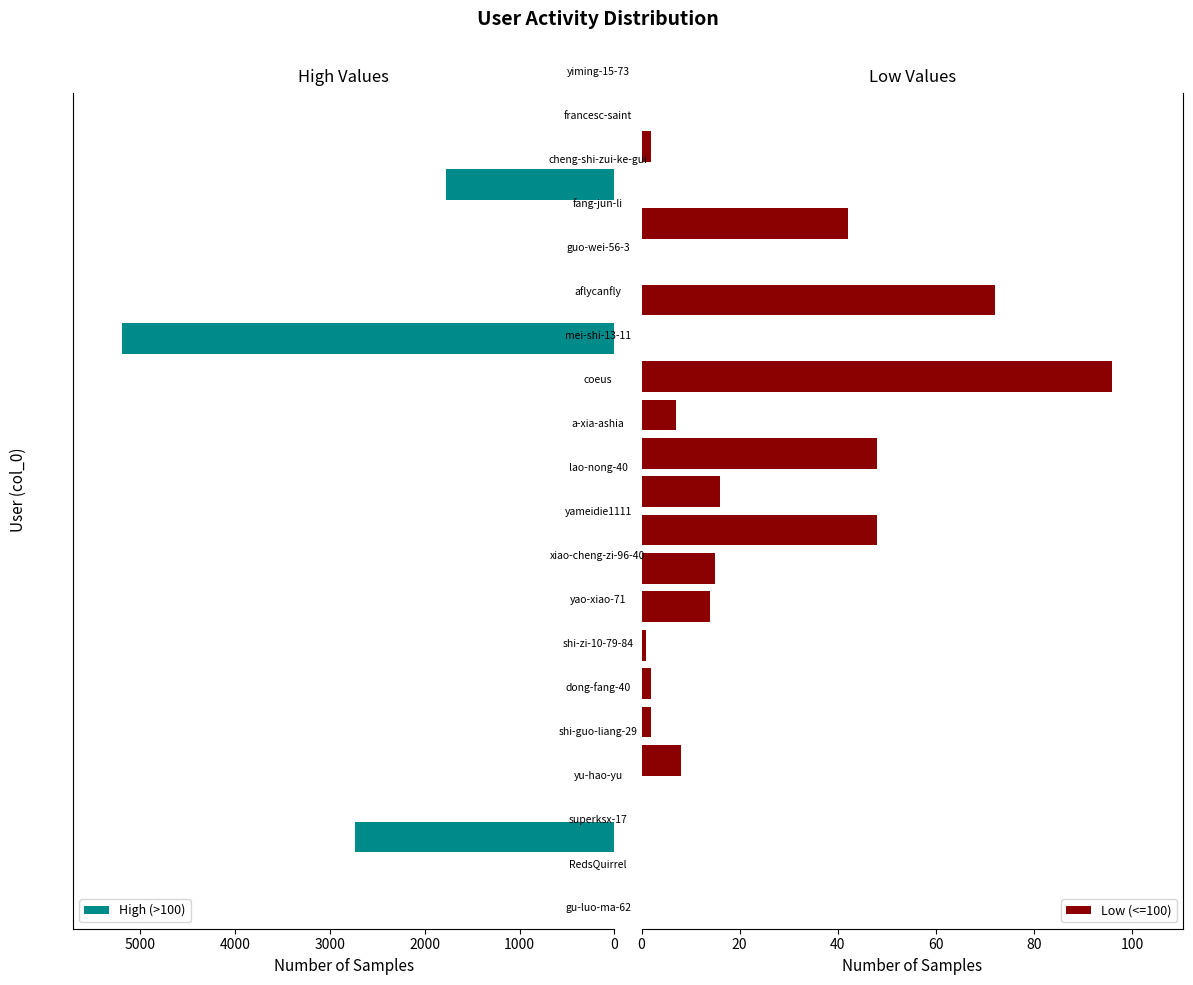

What is the difference between the Low (<=100) values at 11 and 10?

32